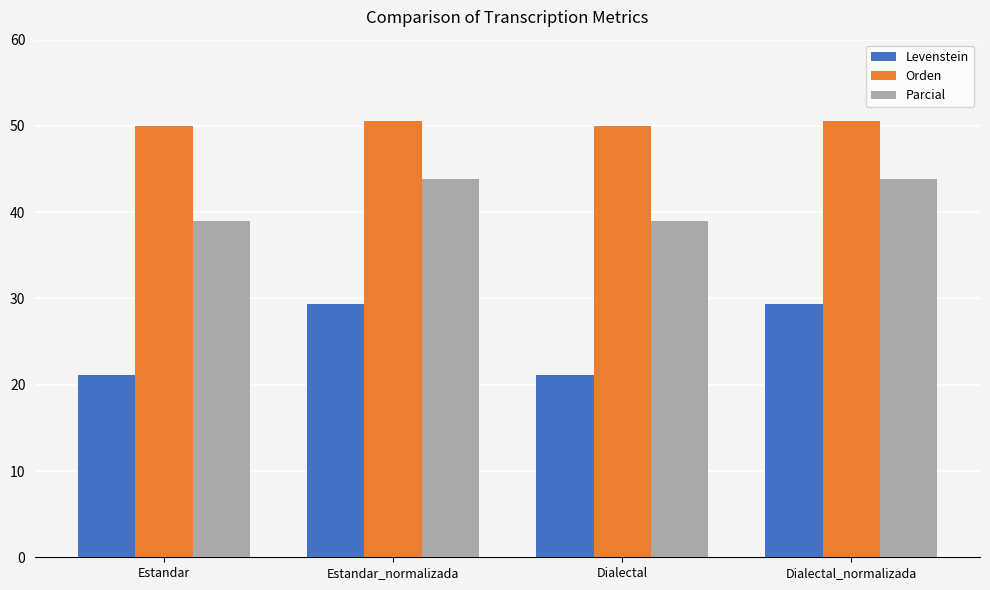

What is the highest value of the Levenstein series?

29.4